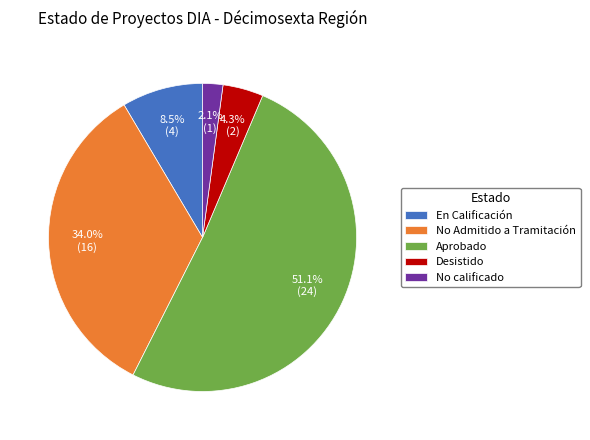

Combined, do Aprobado and En Calificación account for over 50%?

Yes